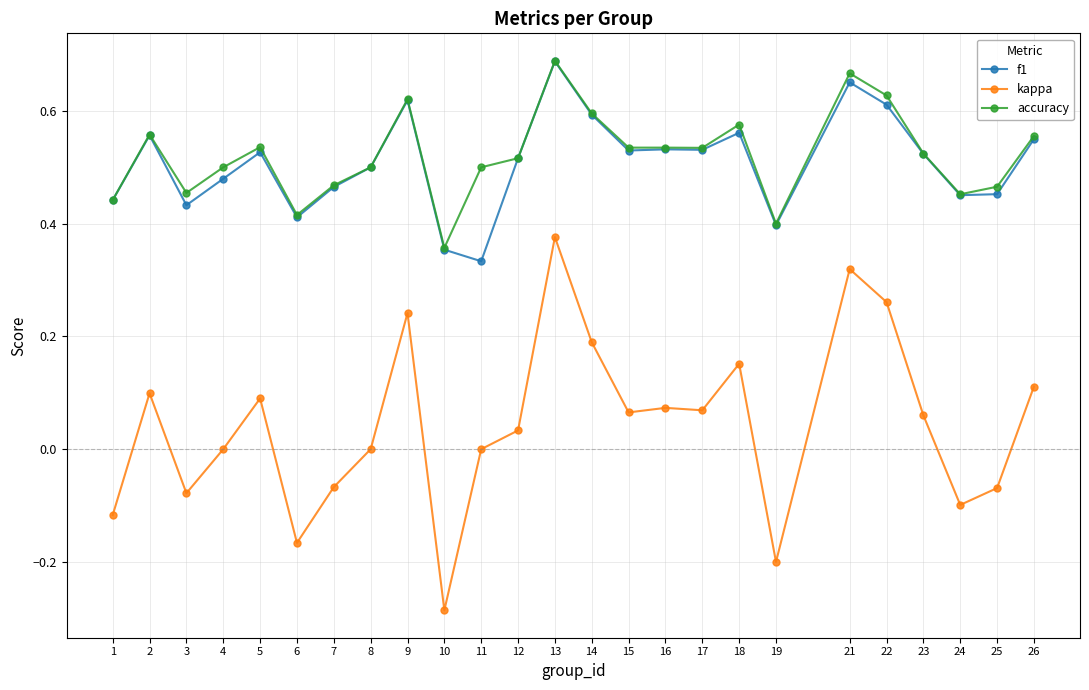

Which category has the lowest value across all series?

10